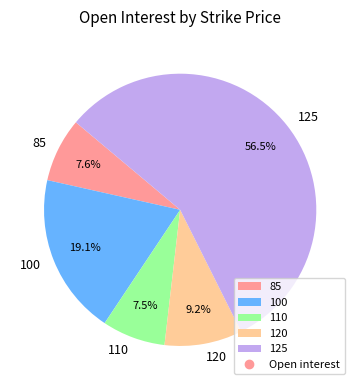

How many slices are in this pie chart?

5